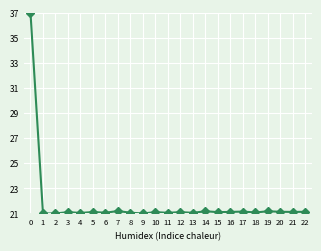

How many data points does each series have?

23